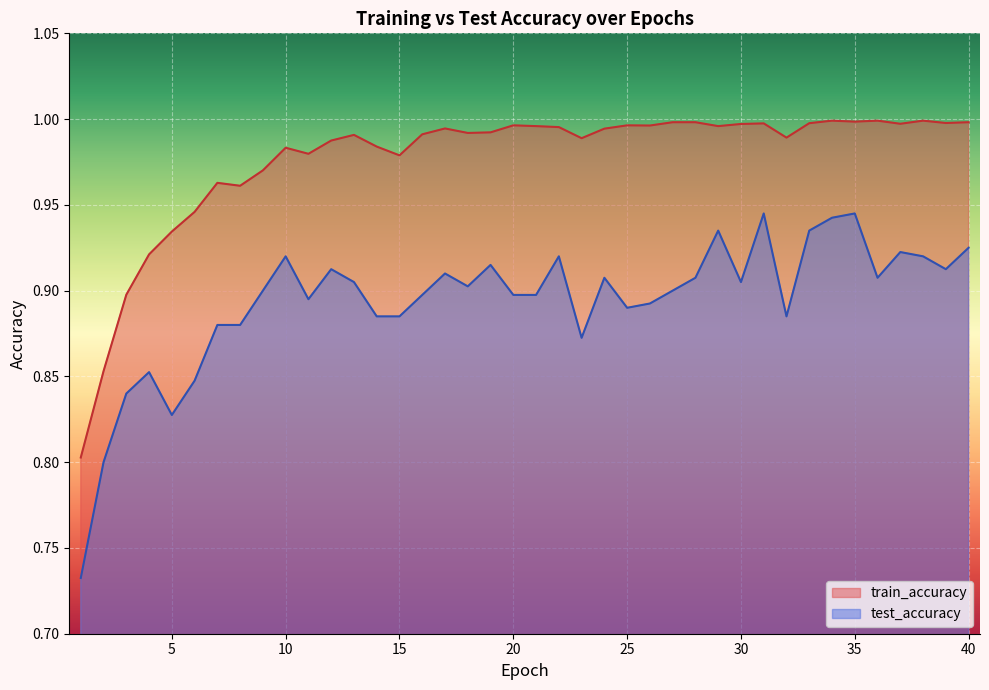

Which label corresponds to the smallest value in the chart?

1